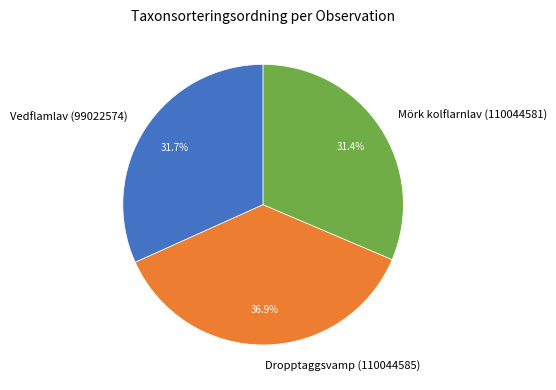

The Vedflamlav (99022574) slice represents 32% of the pie. True or false?

True